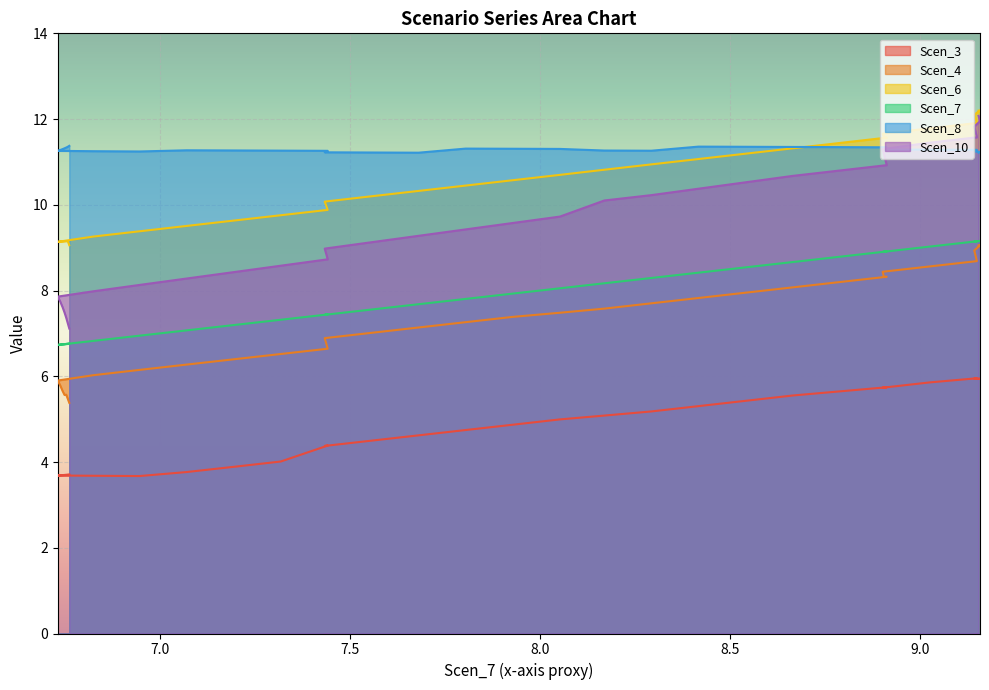

Read the Scen_8 value at 7.44202600957215.

11.3